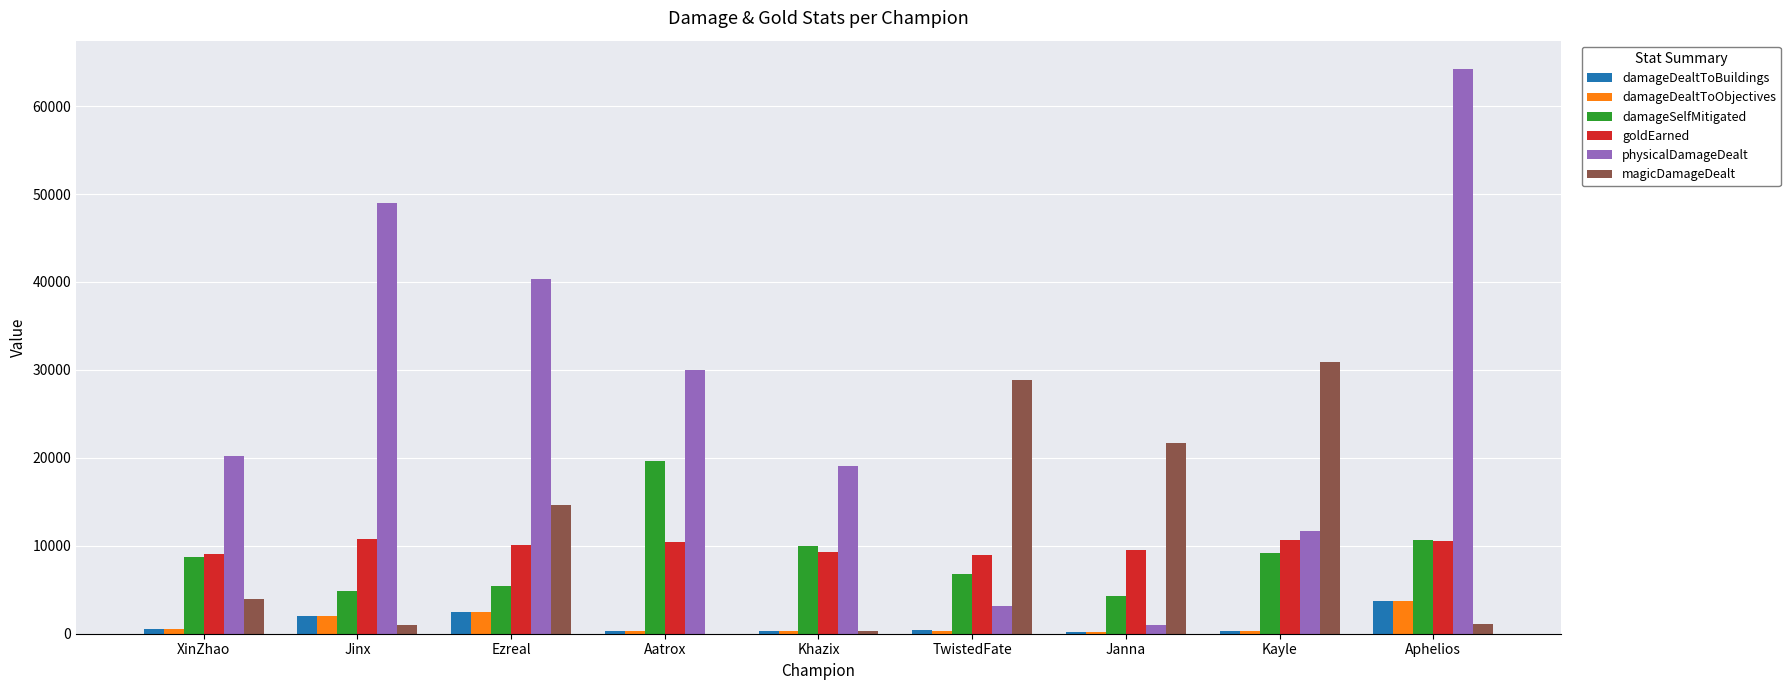

At which category is the sum across all series the highest?

Aphelios